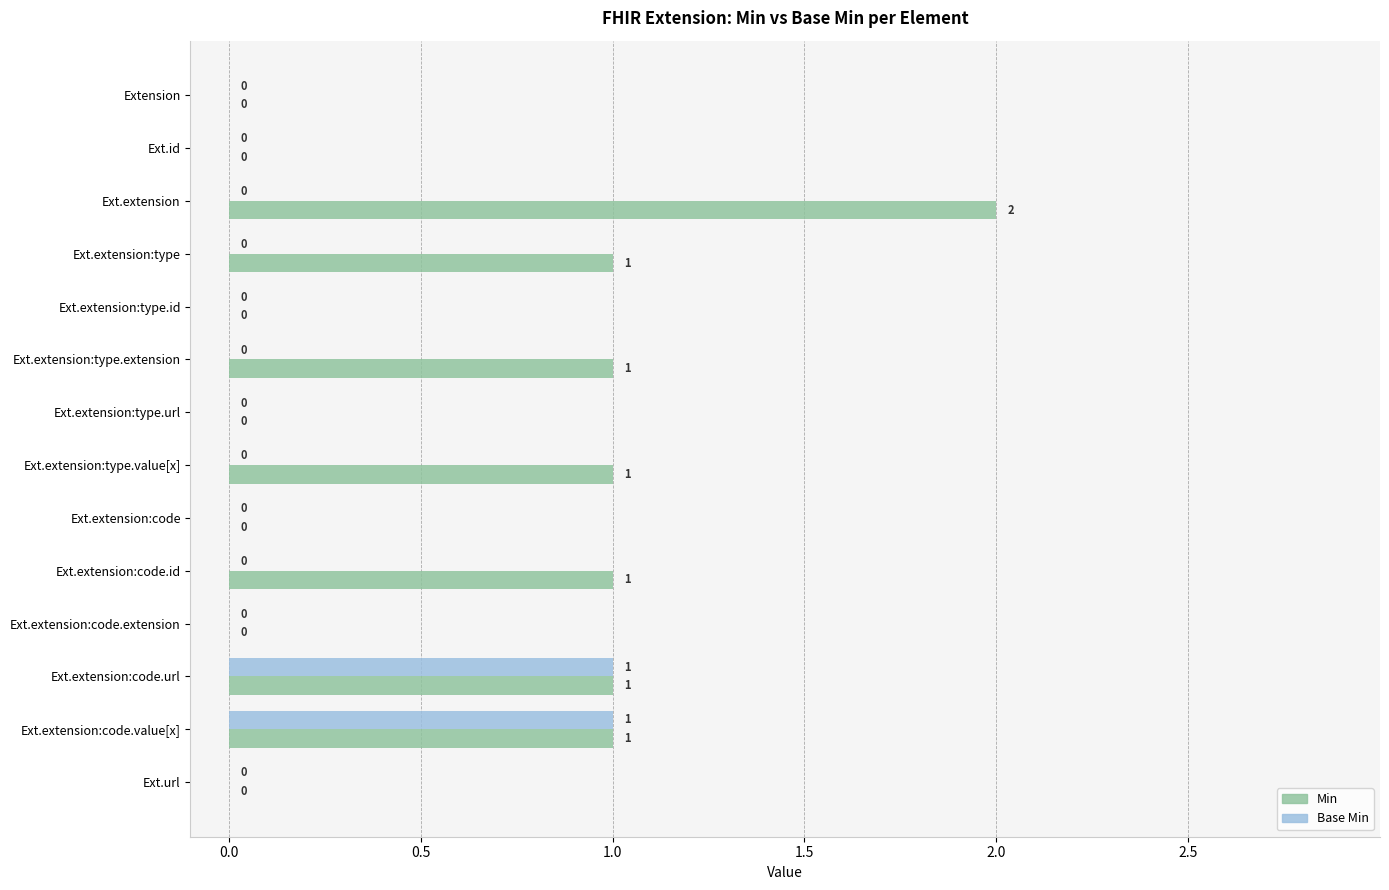

What is the sum of all Min values?

8